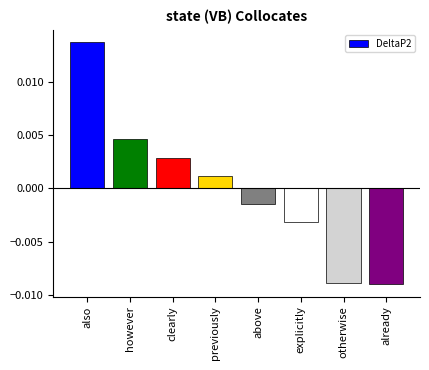

What is the label of the 1st bar from the left?

also